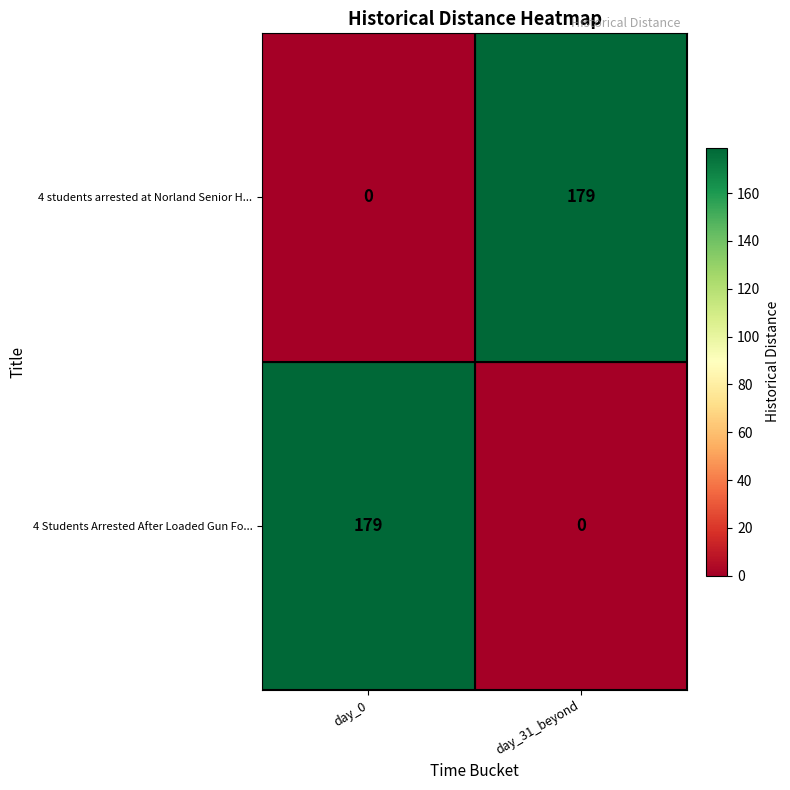

What is the difference between the highest and lowest values at day_31_beyond?

179